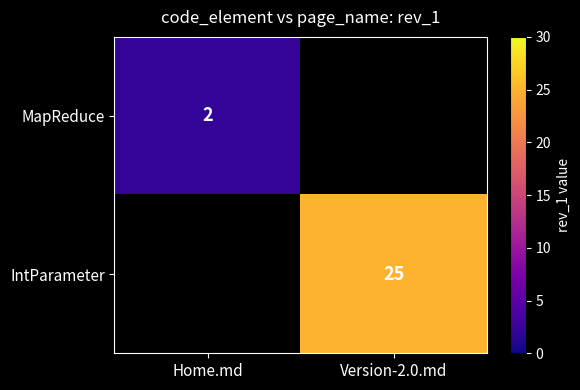

True or false: IntParameter has a value of 40 at Version-2.0.md.

False